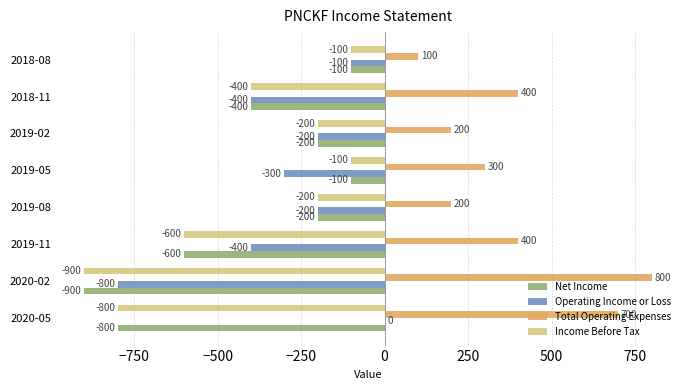

Read the Net Income value at 2019-11, to the nearest 10.

-600